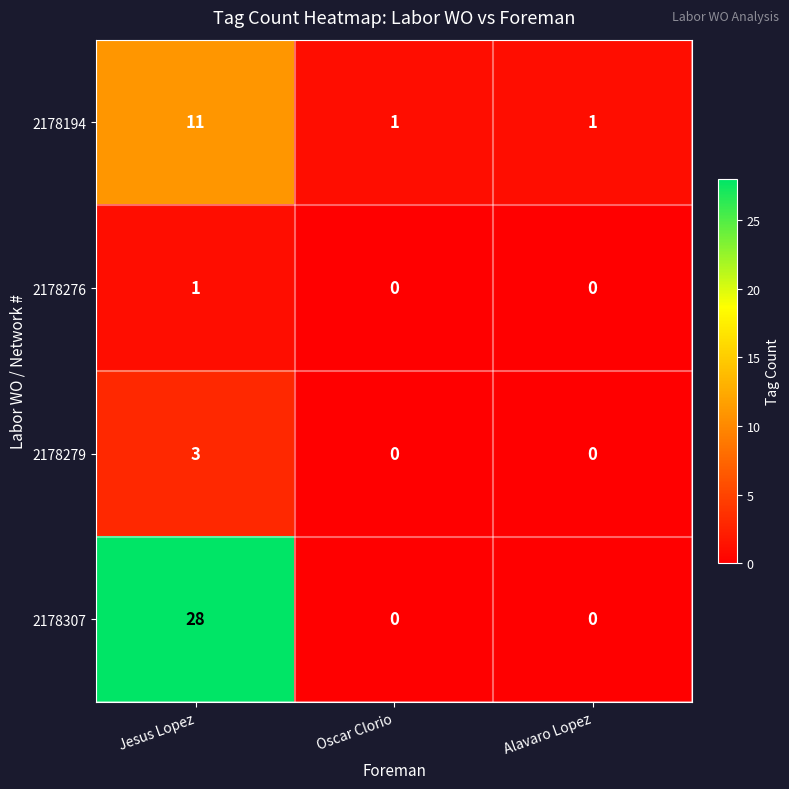

At which category does the chart reach its peak across all series?

Jesus Lopez